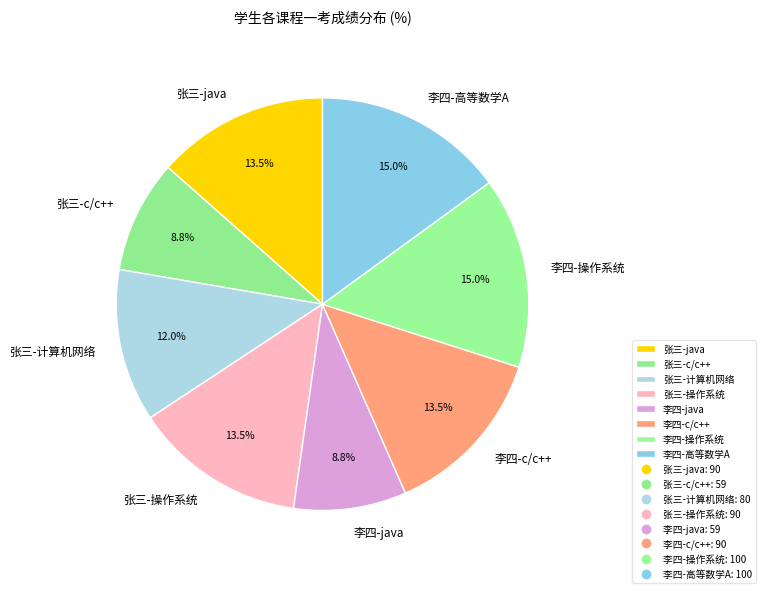

Is it true that 张三-java is 28% of the pie?

False